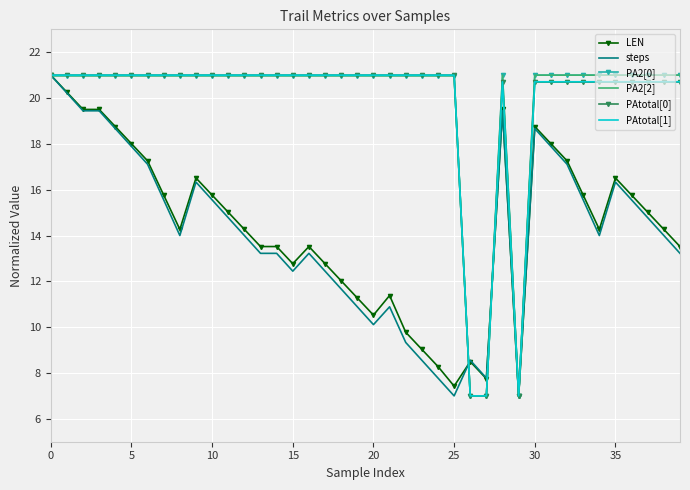

What is the maximum value shown in the chart?

21.0